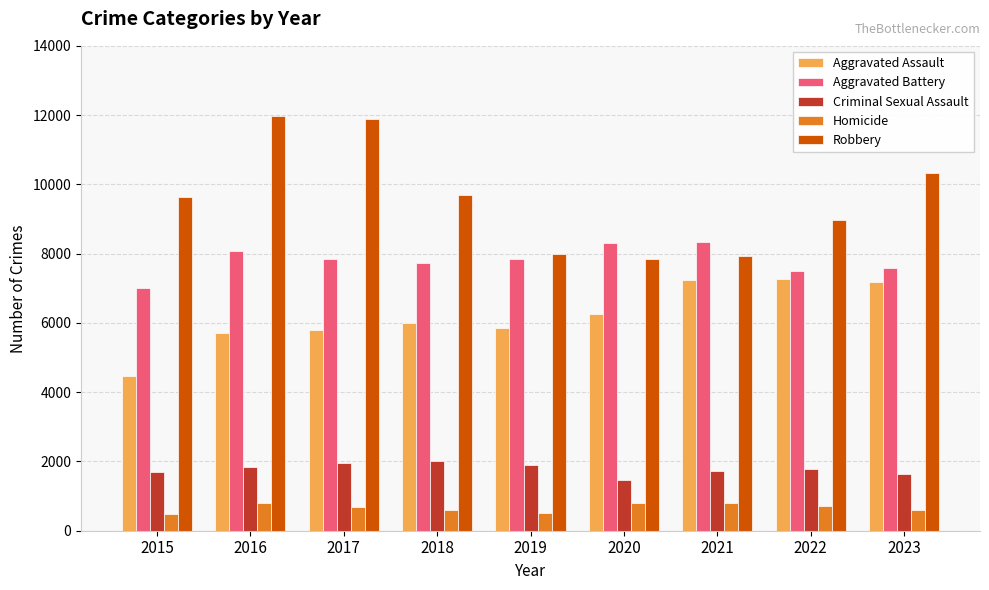

Does the chart contain any negative values?

No